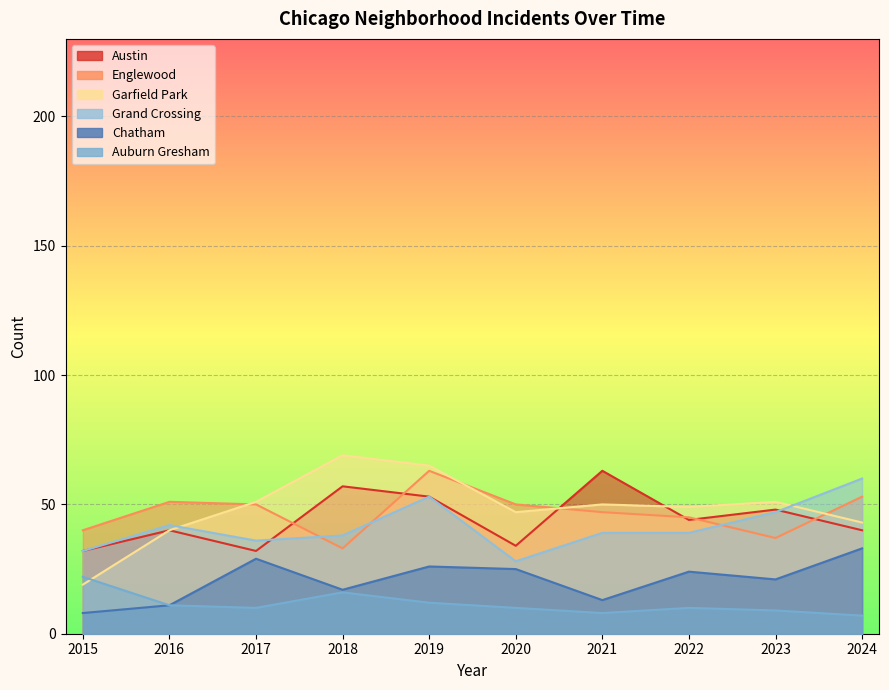

List the labels in order of Grand Crossing value, smallest first.

2020, 2015, 2017, 2018, 2021, 2022, 2016, 2023, 2019, 2024